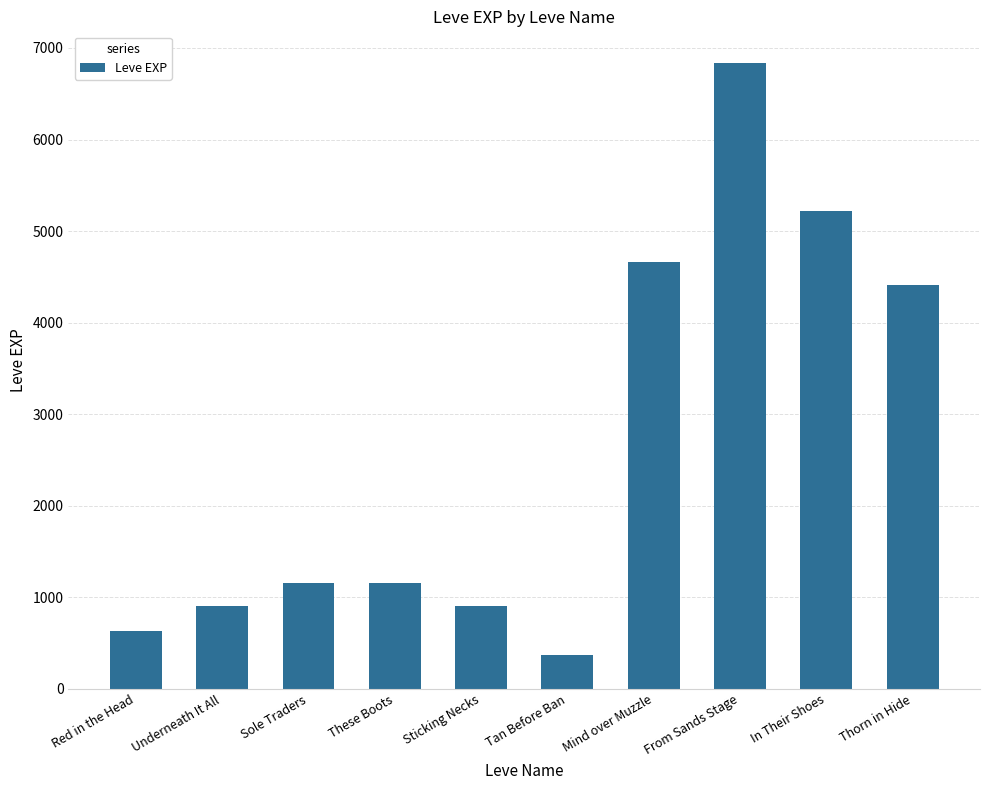

Reading left to right, transcribe all the data shown in this chart.

630	900	1160	1160	900	370	4660	6840	5220	4410